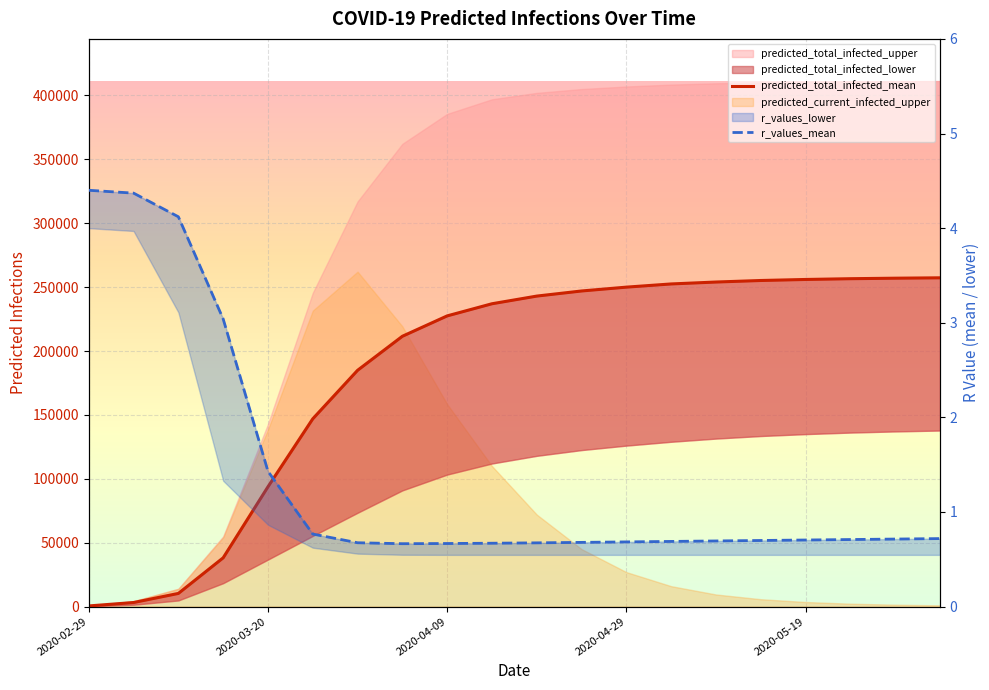

True or false: predicted_total_infected_mean has a value of 243000.0 at 10.

True